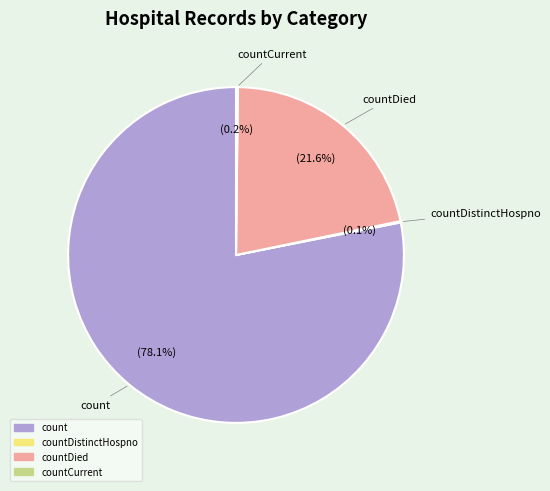

Is there any slice that represents more than half of the pie?

Yes